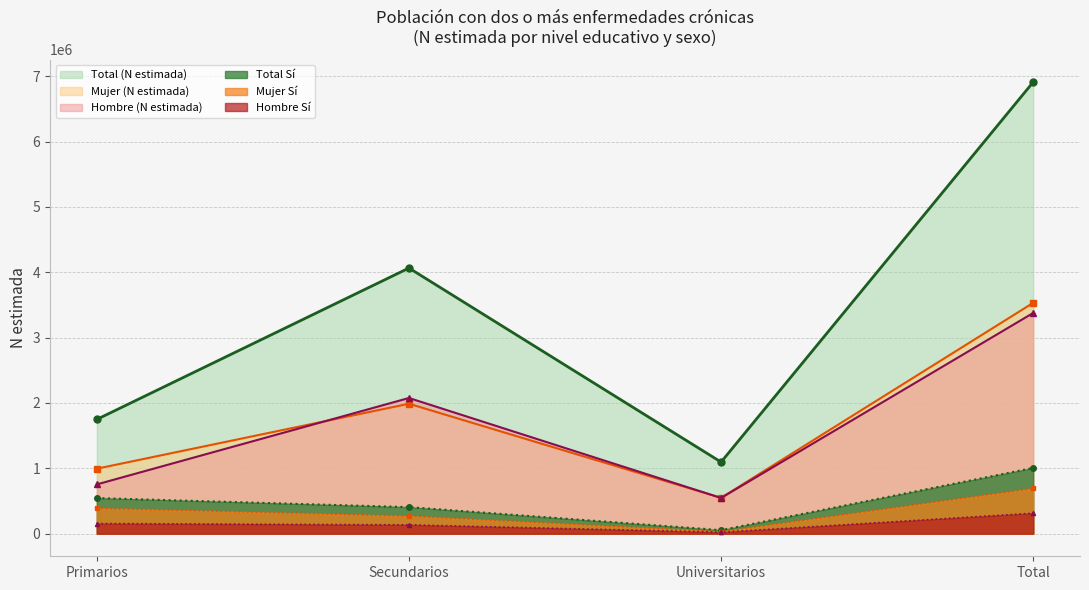

At which category is the sum across all series the highest?

Total